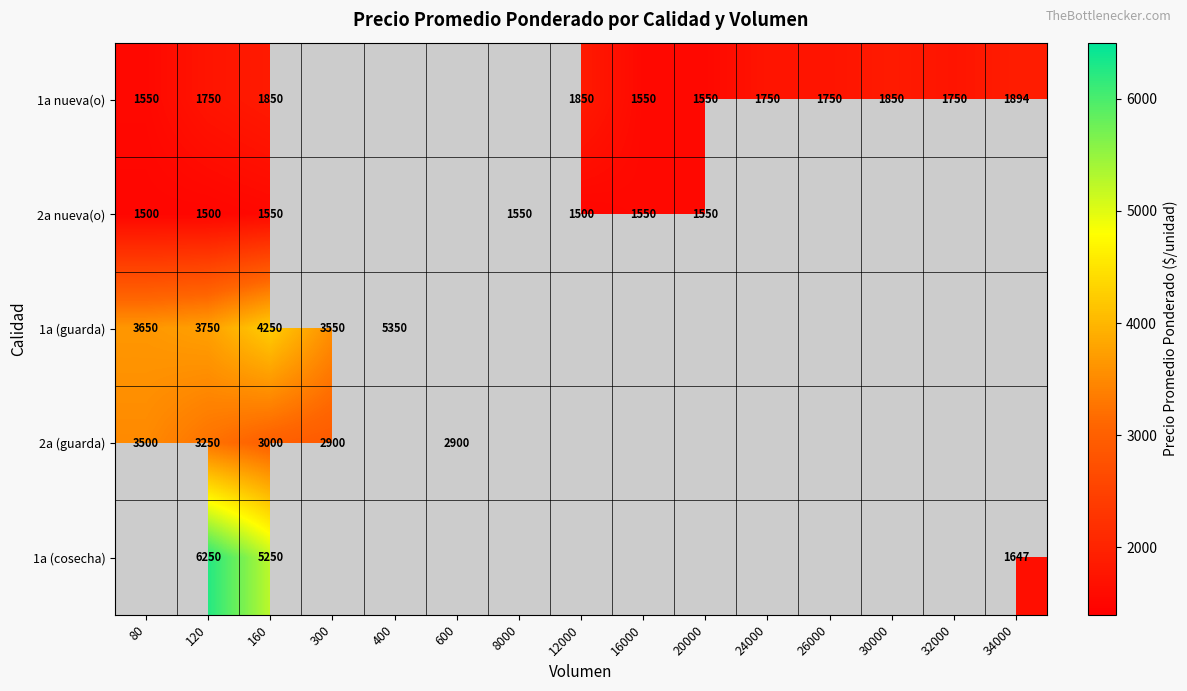

The value of 1a nueva(o) at 32000 is 1750. True or false?

True